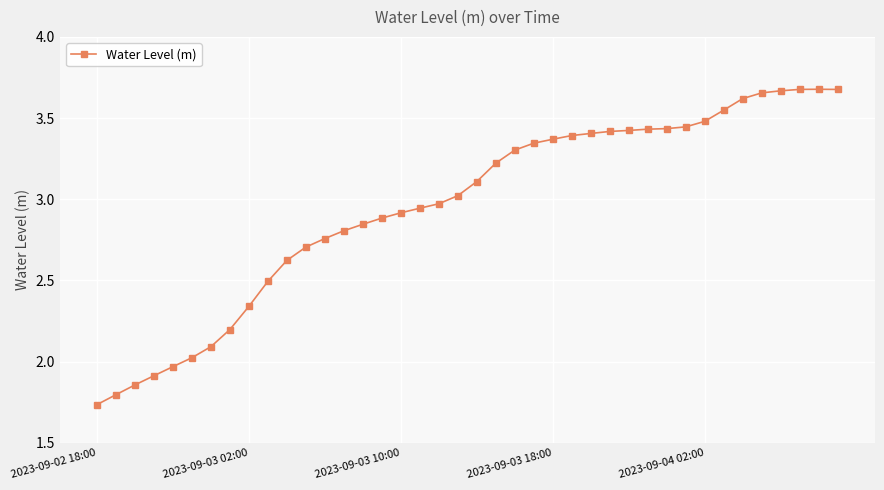

What is the value of the 35th point from the left?

3.6